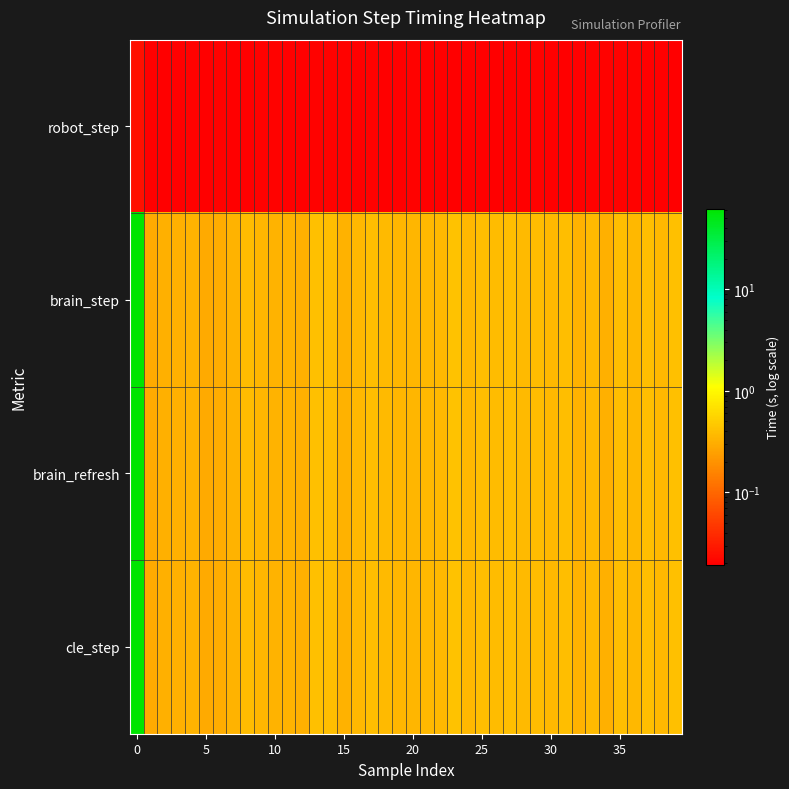

At how many categories does at least one series exceed 18?

1